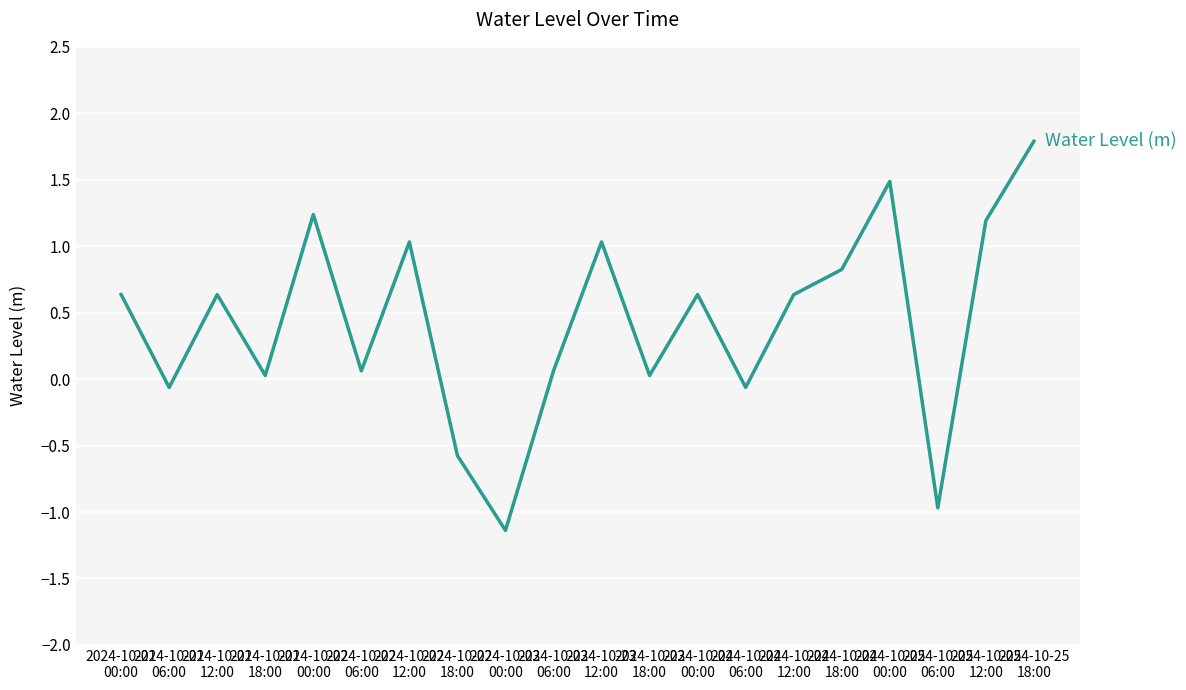

What is the difference between the maximum and minimum values?

2.9